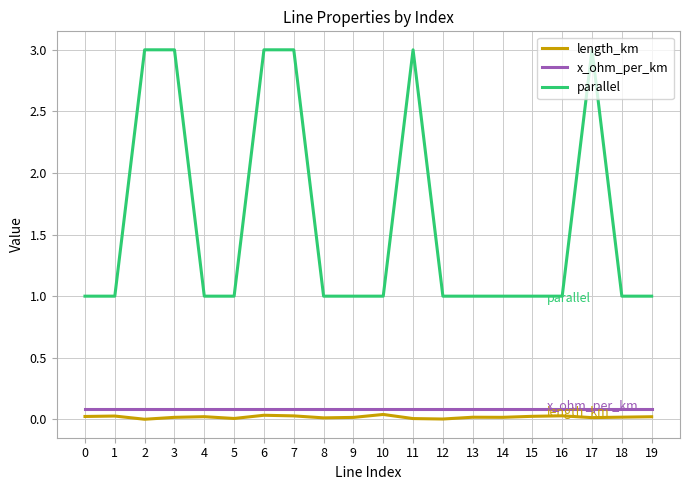

True or false: length_km and parallel cross at least once.

False